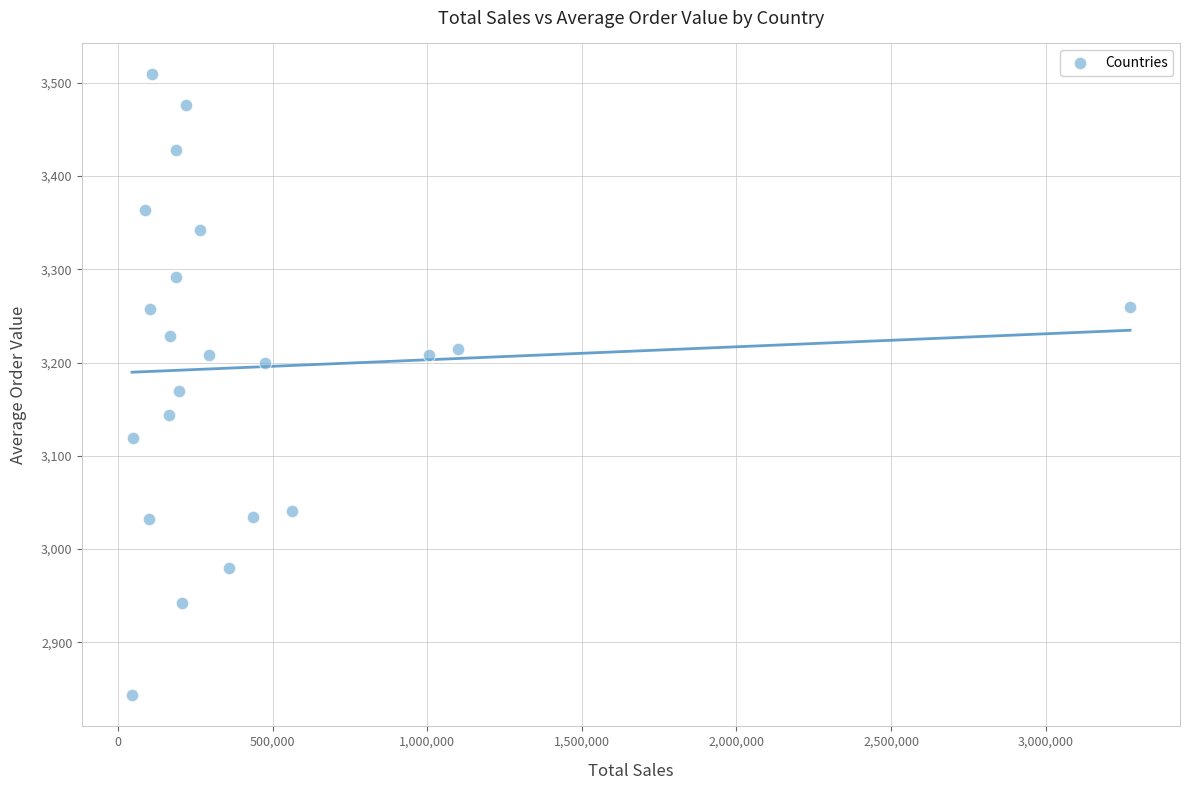

What is the range of X values (max minus min)?

3227799